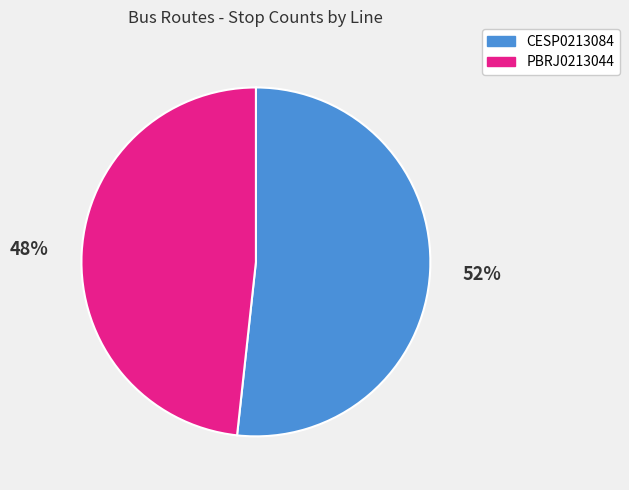

Count the number of slices in the pie.

2